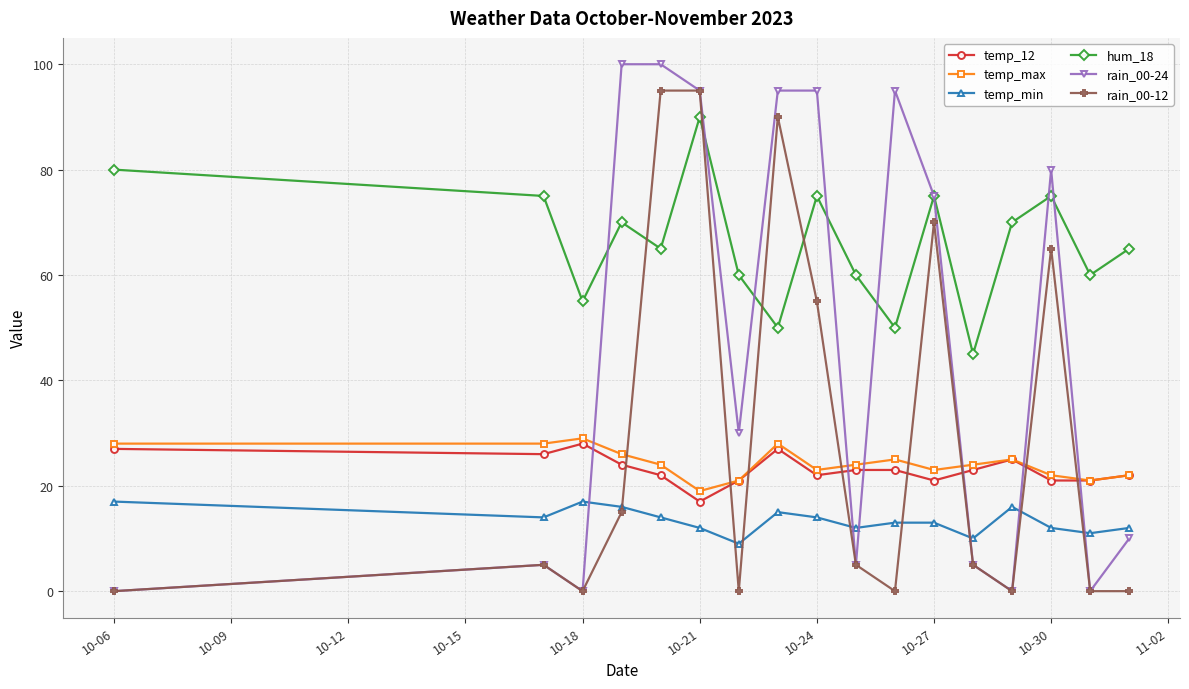

True or false: hum_18 has more than 2 interior local peaks.

True